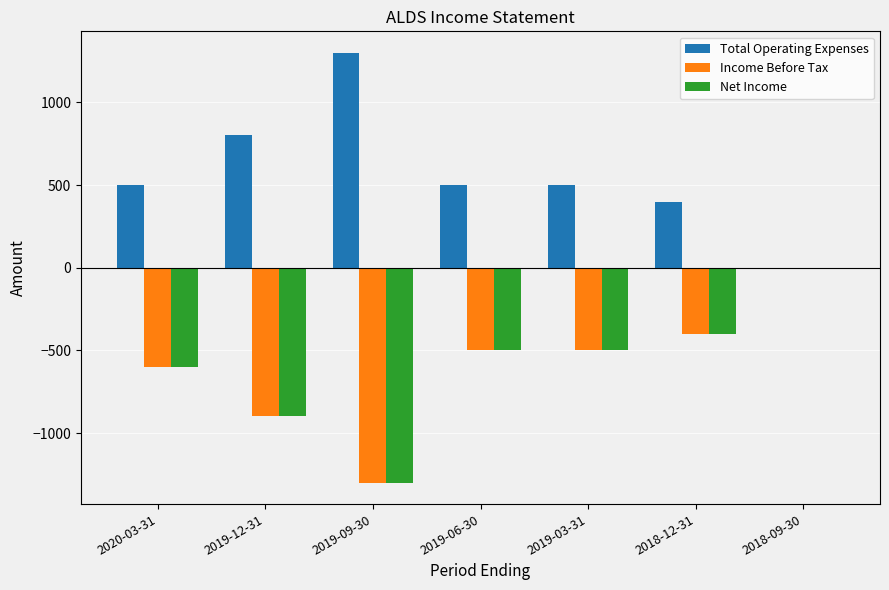

What is the total value across all series at 2018-12-31?

-400